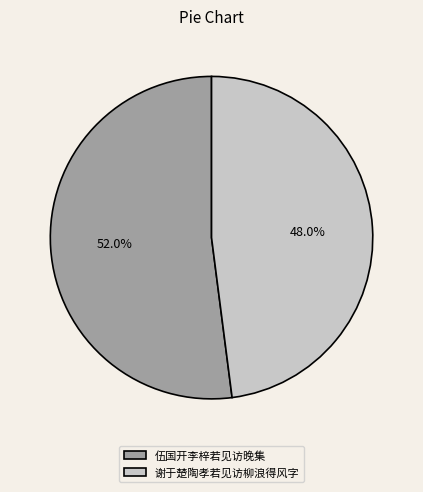

Does 谢于楚陶孝若见访柳浪得风字 account for over 50% of the chart?

No